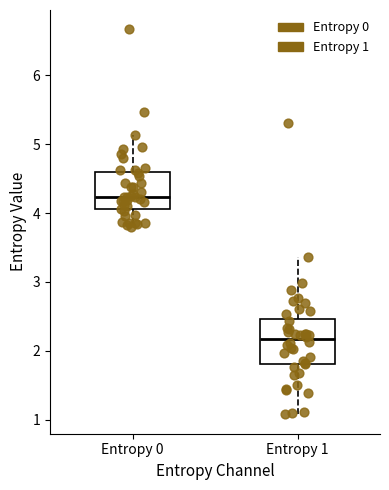

Where does the lower whisker of the box for Entropy 1 end on the y-axis? The values are not printed on the chart, so give them approximately, as read against the axis.

1.1